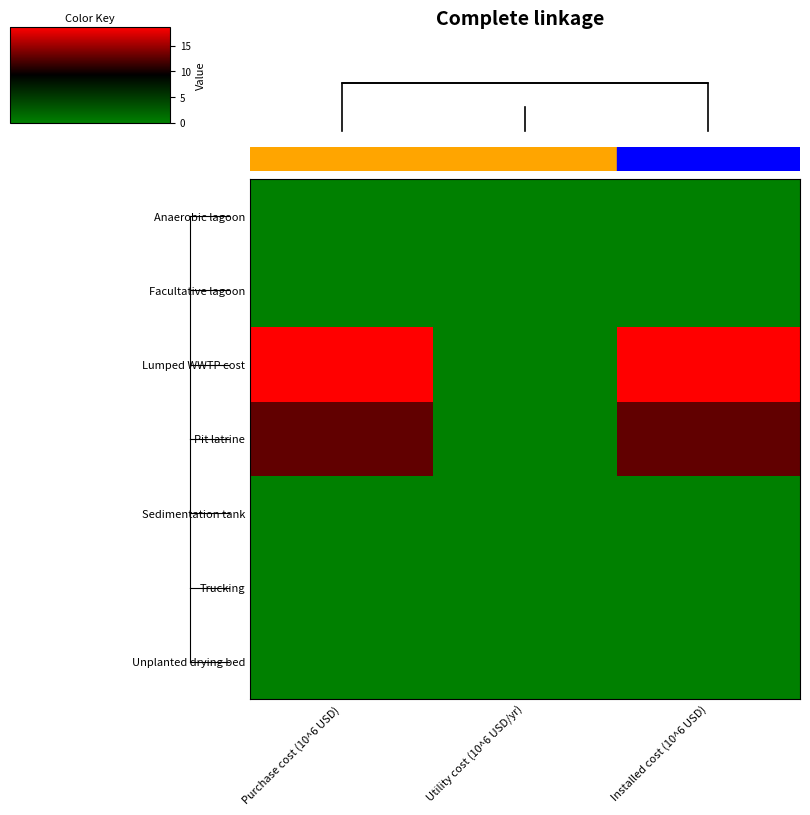

At which label is Trucking closest to 0?

Purchase cost (10^6 USD)